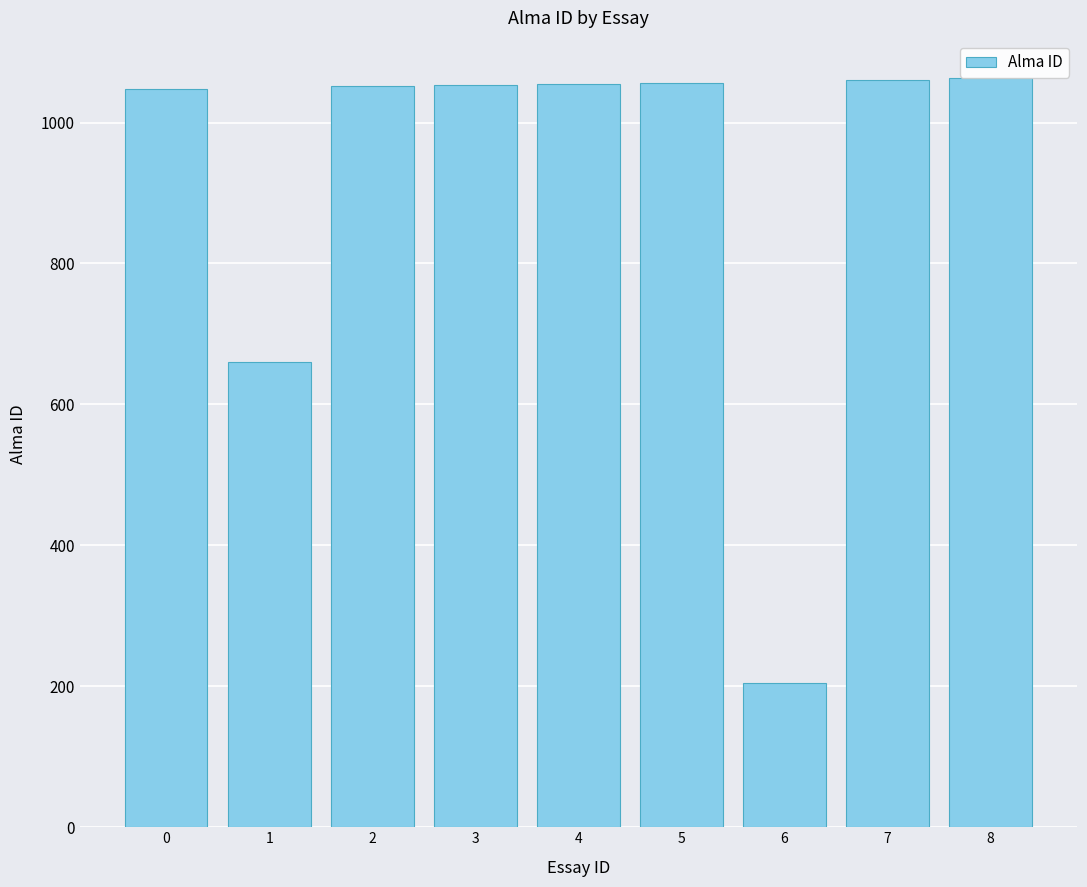

What is the difference between the second highest and minimum values?

857